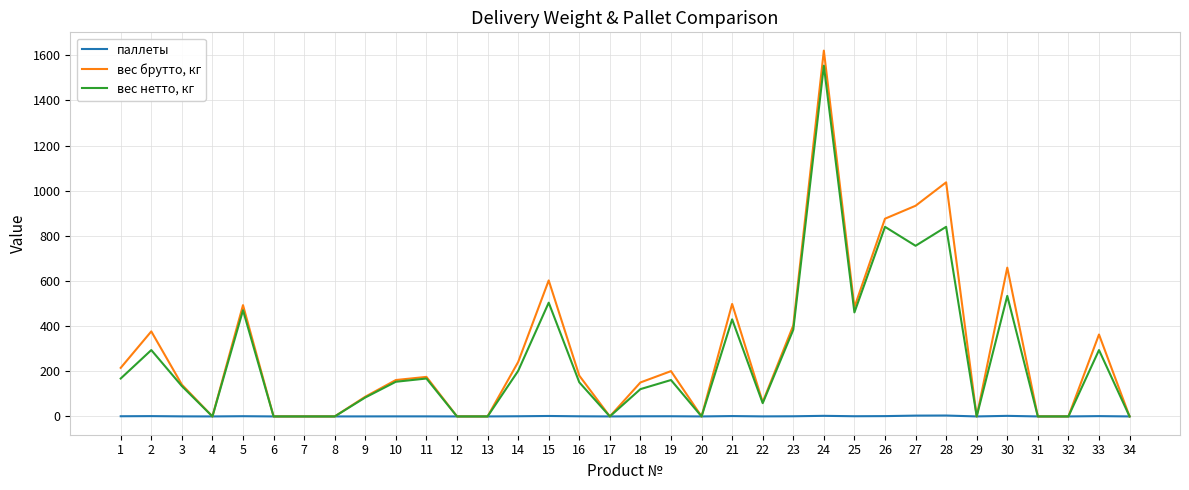

At 28, list the series in order from smallest to largest.

паллеты, вес нетто, кг, вес брутто, кг